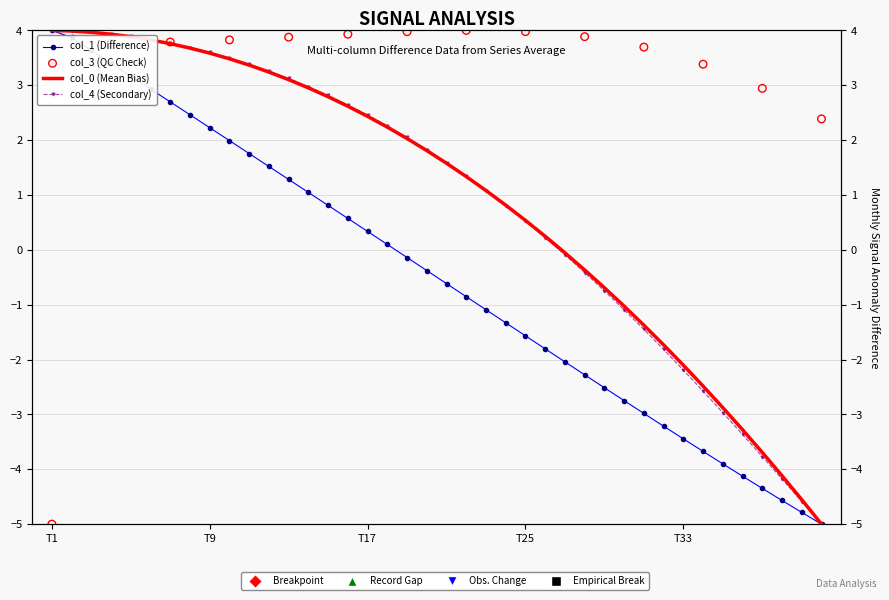

At how many categories does at least one series exceed 2?

19